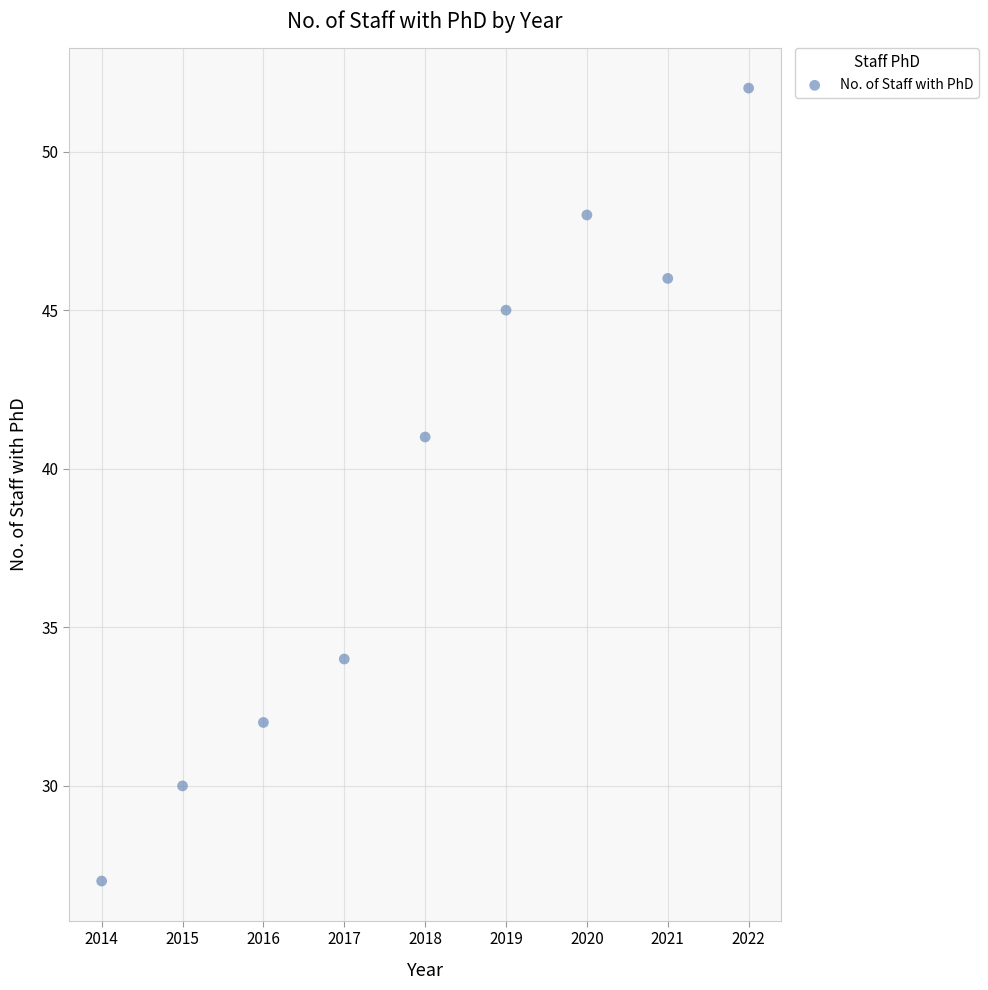

What Y value in the scatter plot is closest to 39?

41